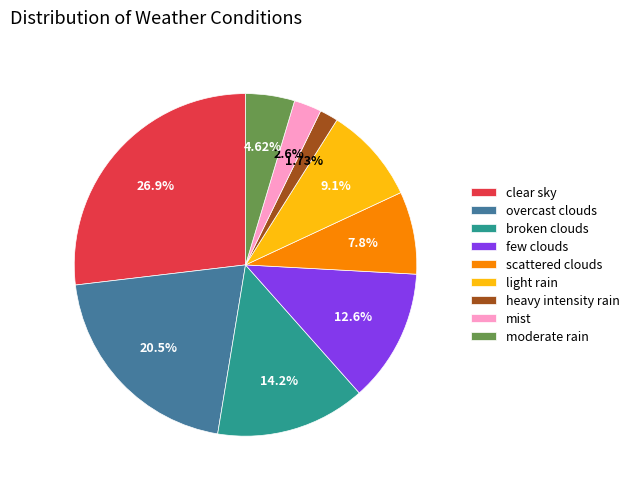

Which slice is the smallest?

heavy intensity rain